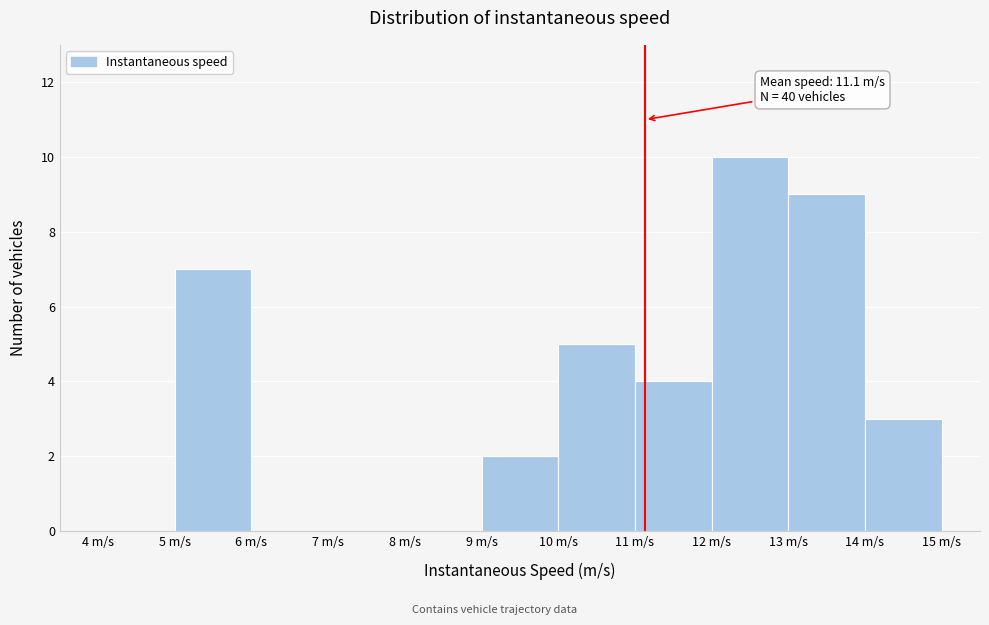

Which range on the x-axis has the tallest bar?

12 to 13